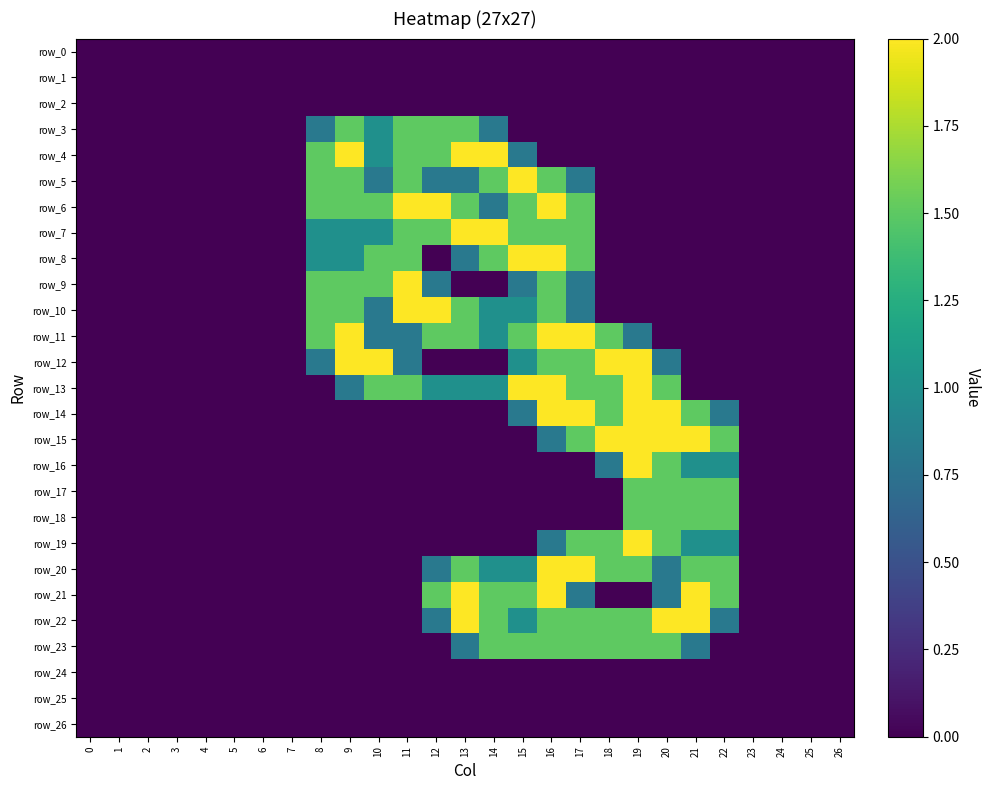

How many series are shown in this chart?

27